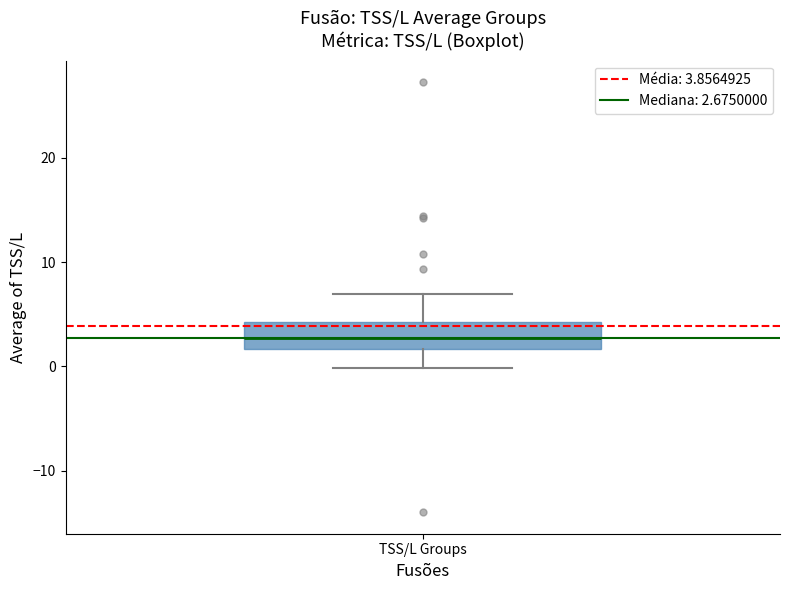

Transcribe this box plot: give where the median line is, the range the box spans, and where the two whiskers end, as read against the y-axis. The values are not printed on the chart, so give them approximately, as read against the axis.

median 3, box 2 to 4, whiskers 0 to 7